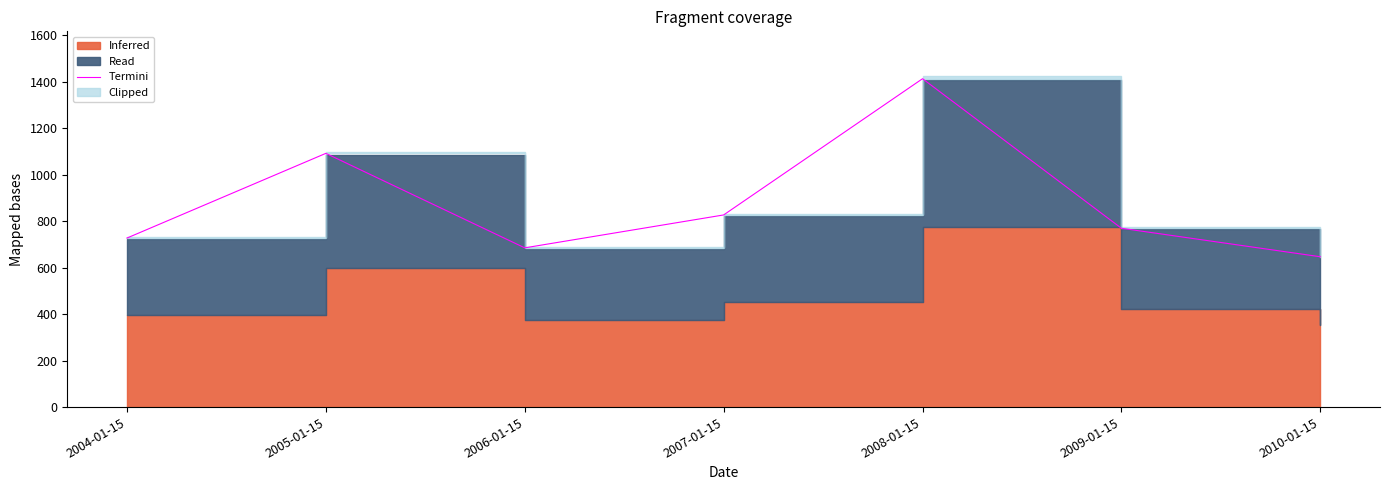

What is the sum of the values at 2009-01-15 and 2007-01-15?

1596.2